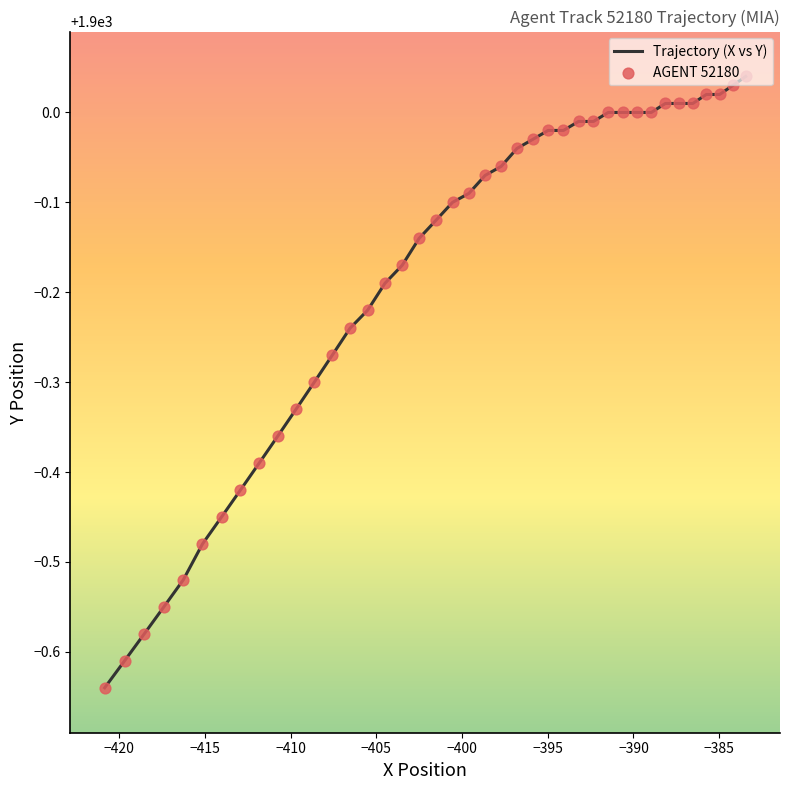

What are all the series names shown in the legend?

Trajectory (X vs Y), AGENT 52180